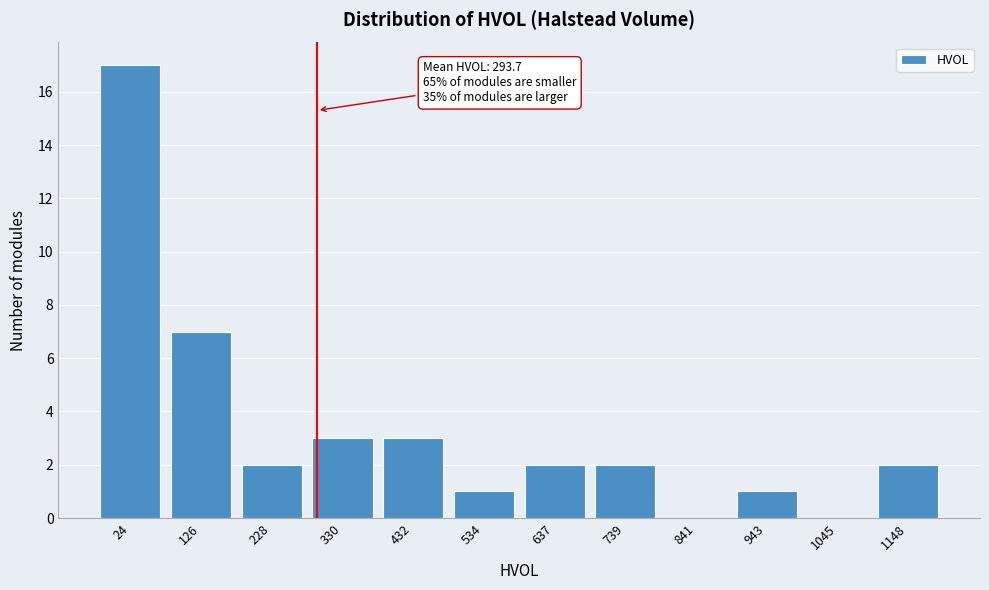

Reading left to right, what are all the values shown in this chart?

24=17	126=7	228=2	330=3	432=3	534=1	637=2	739=2	841=0	943=1	1045=0	1148=2